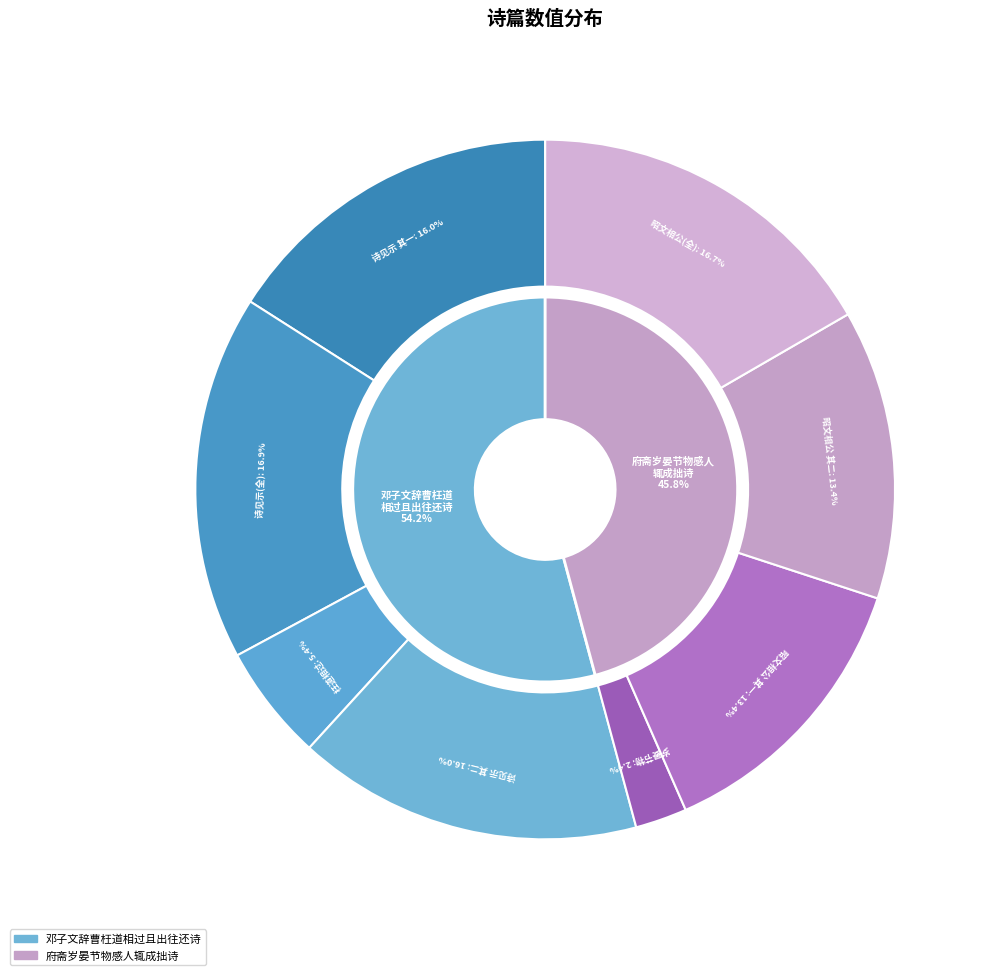

How many slices are in this pie chart?

8